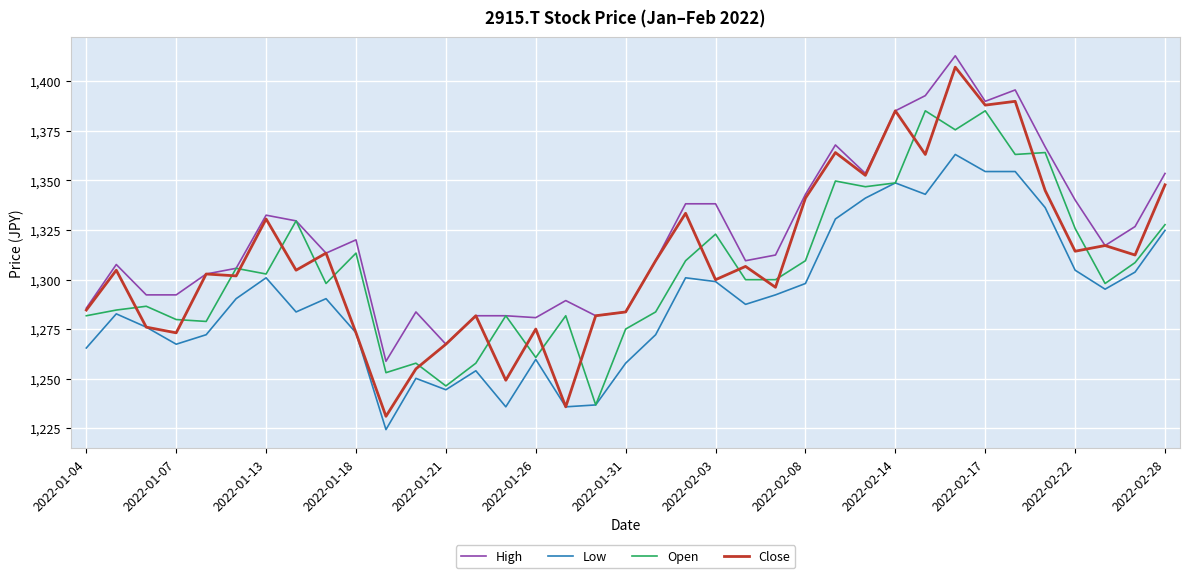

What is the smallest value displayed?

1224.3